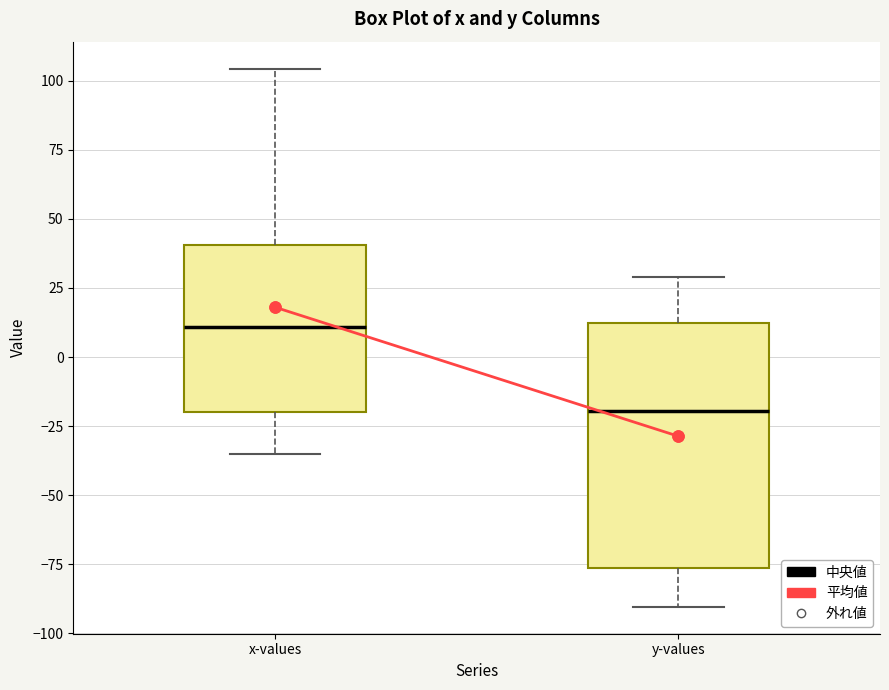

Where is the lower edge of the box for x-values on the y-axis? The values are not printed on the chart, so give them approximately, as read against the axis.

-20